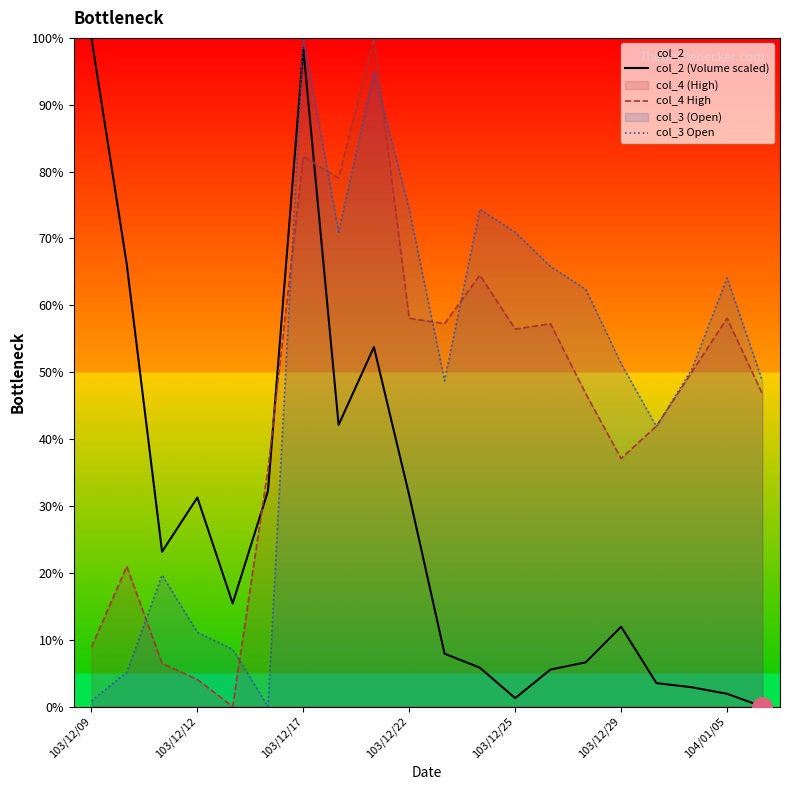

Which series ends up on top after the final intersection of col_2 (Volume scaled) and col_3 Open?

col_3 Open